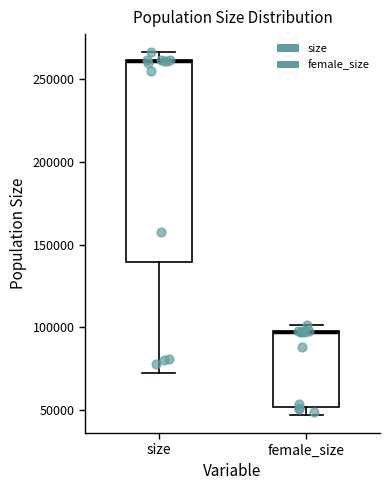

Reading left to right, transcribe this box plot: for each box, give where its median line is, the range the box spans, and where its two whiskers end, as read against the y-axis. The values are not printed on the chart, so give them approximately, as read against the axis.

size: median 260000 (drawn on the box's upper edge), box 140000 to 260000, whiskers 70000 to 265000
female_size: median 95000 (drawn on the box's upper edge), box 50000 to 100000, whiskers 45000 to 100000 (just above the box's upper edge)